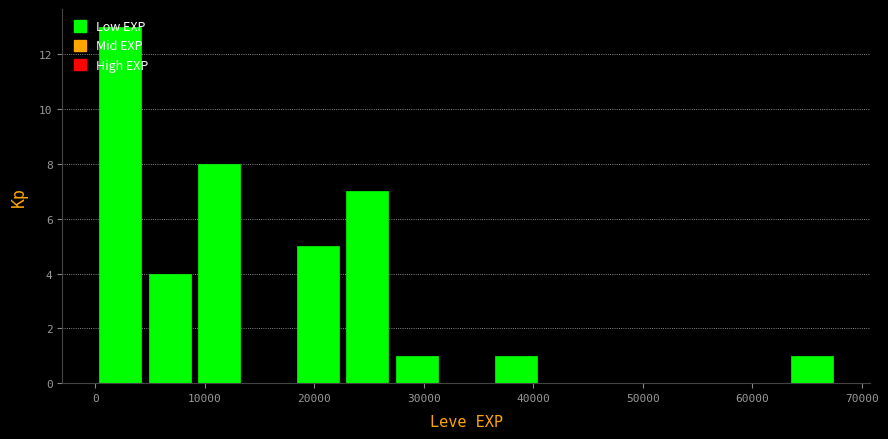

Reading left to right, transcribe this chart: for each bar, give the range it covers on the x-axis and its height. Neither the bar edges nor the heights are printed on the chart, so give them approximately, as read against the axes.

0 to 5000: 13
5000 to 9000: 4
9000 to 14000: 8
14000 to 18000: 0
18000 to 23000: 5
23000 to 27000: 7
27000 to 32000: 1
32000 to 36000: 0
36000 to 41000: 1
41000 to 45000: 0
45000 to 50000: 0
50000 to 54000: 0
54000 to 59000: 0
59000 to 63000: 0
63000 to 68000: 1